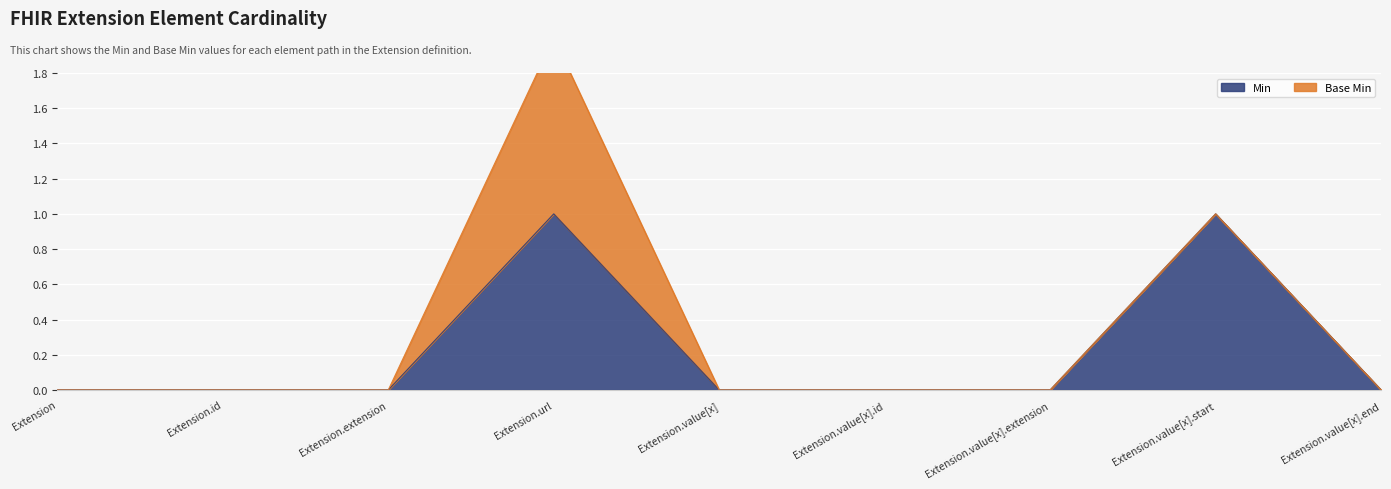

Reading left to right, list all the values displayed in this chart.

0	0	0	1	0	0	0	1	0